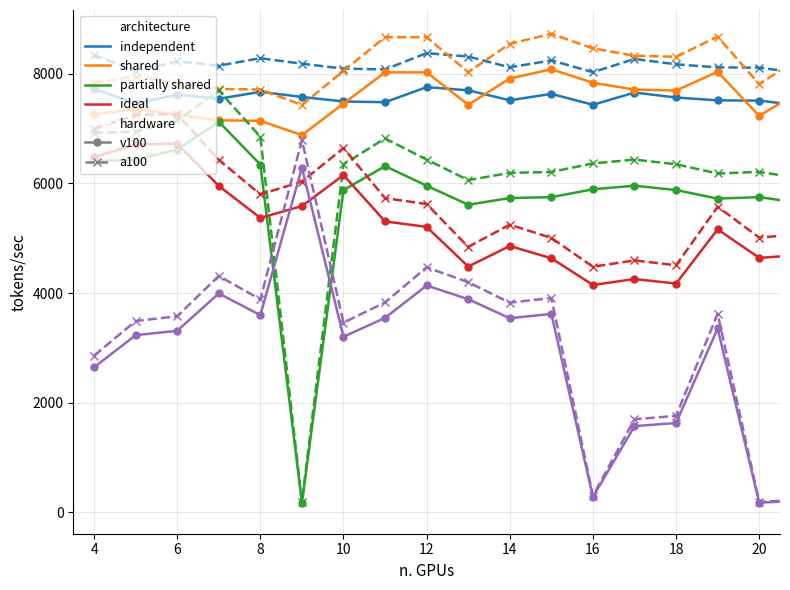

What is the value of the ideal point at the 6th from the left?

5586